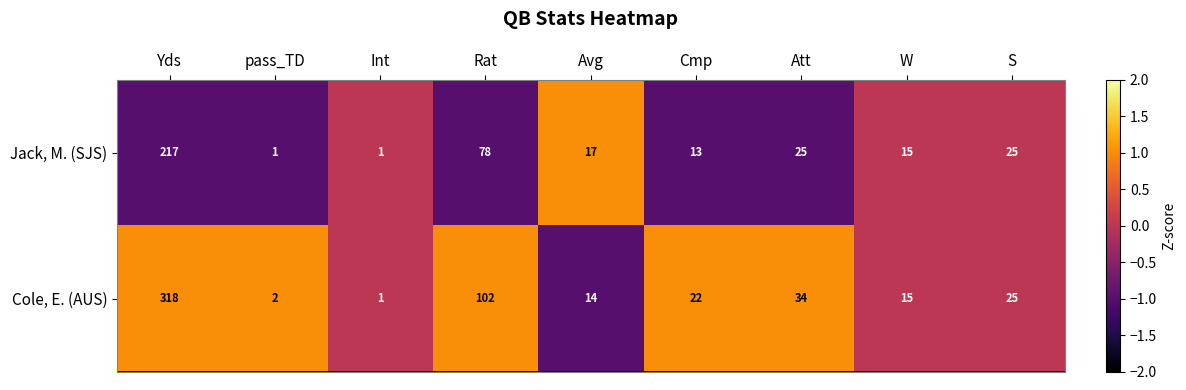

How many values in the Jack, M. (SJS) series are below 17?

4